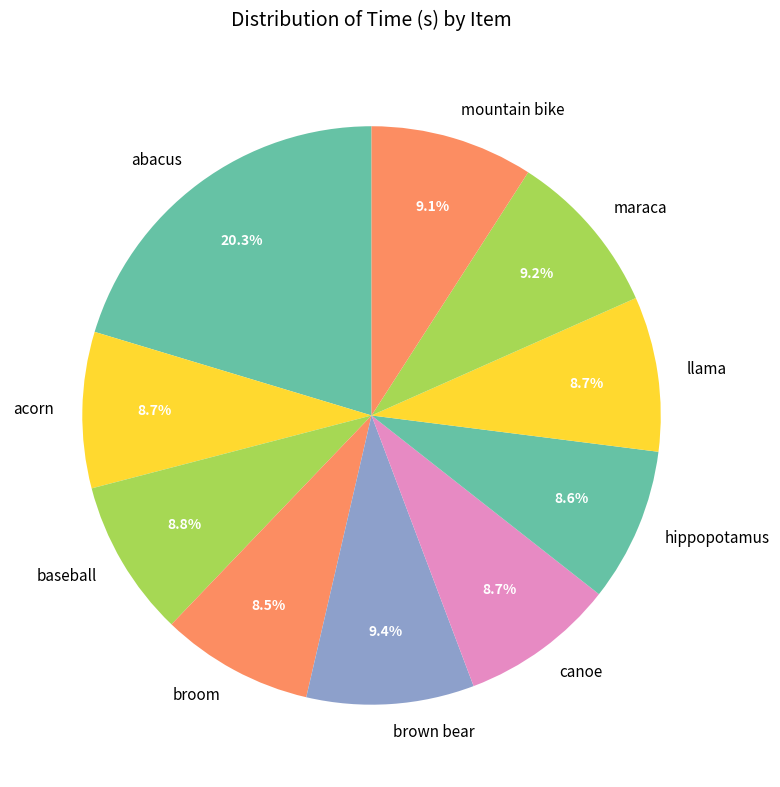

To the nearest percent, what is the difference between the largest and smallest slice percentages?

12%